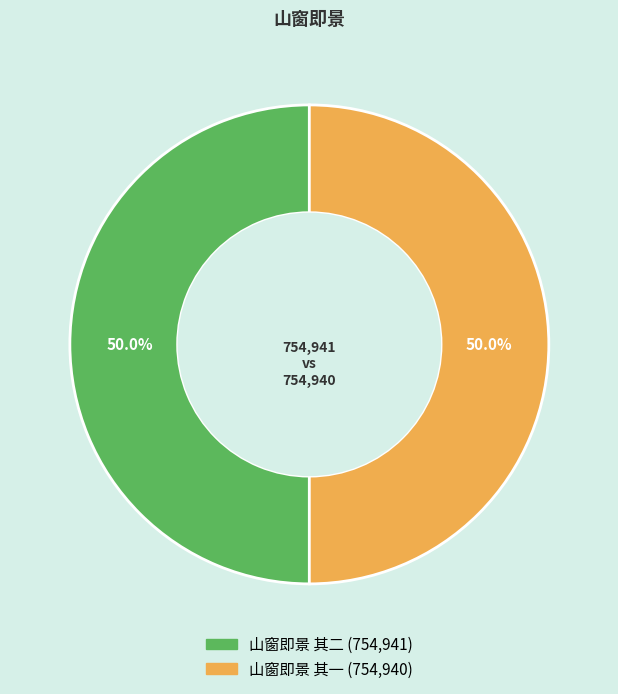

Do 山窗即景 其二 and 山窗即景 其一 together represent more than half of the pie?

Yes